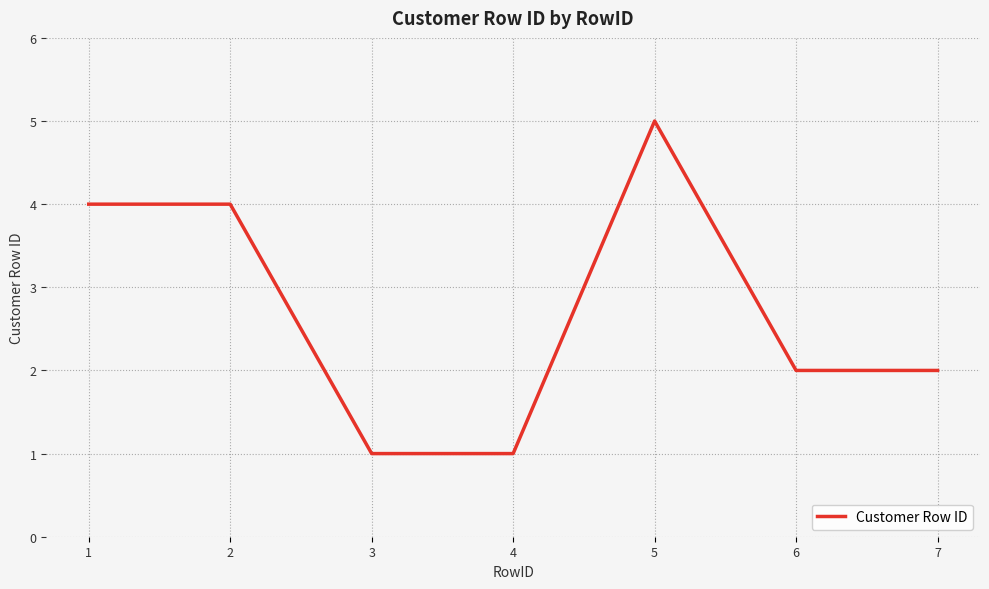

The value at 1 is 7. True or false?

False